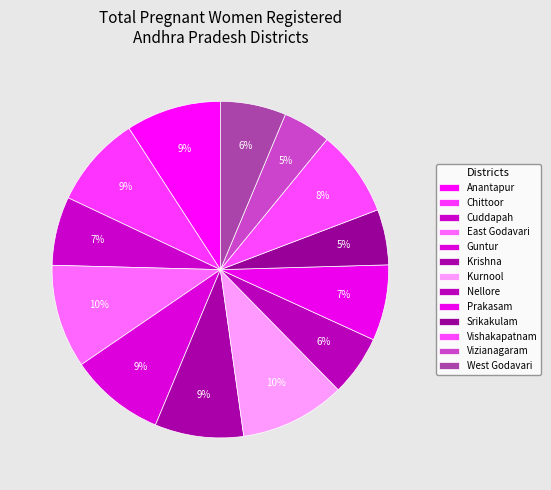

Rank the categories by value from highest to lowest.

Kurnool, East Godavari, Guntur, Anantapur, Chittoor, Krishna, Vishakapatnam, Prakasam, Cuddapah, West Godavari, Nellore, Srikakulam, Vizianagaram